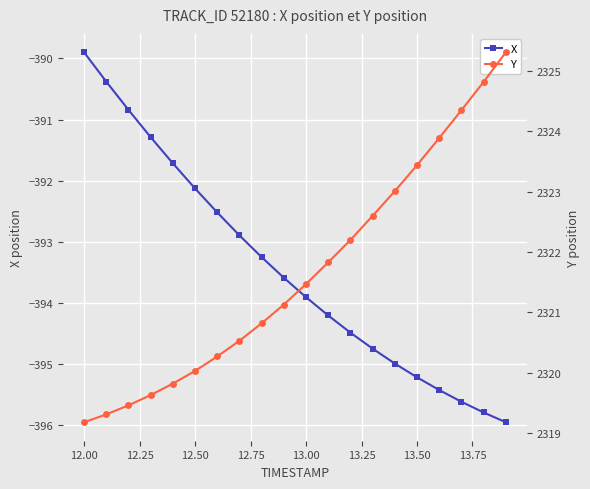

What is the value of the X point at the 13th from the left?

-394.5